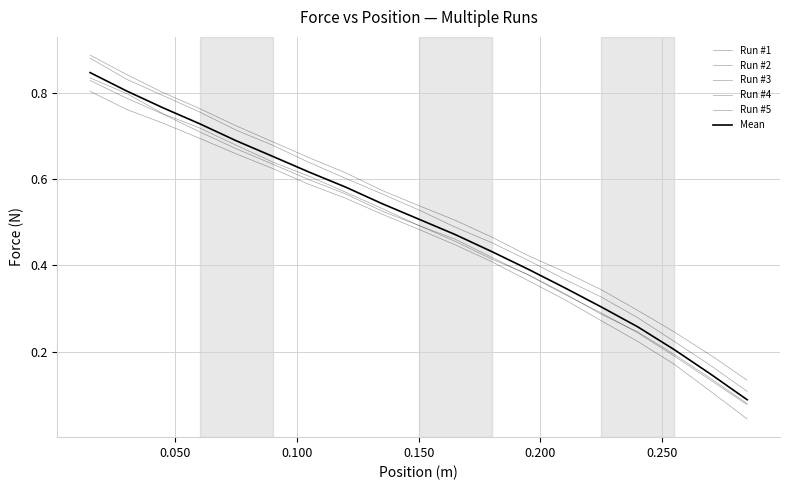

Is this an area chart (filled region under the line)?

No